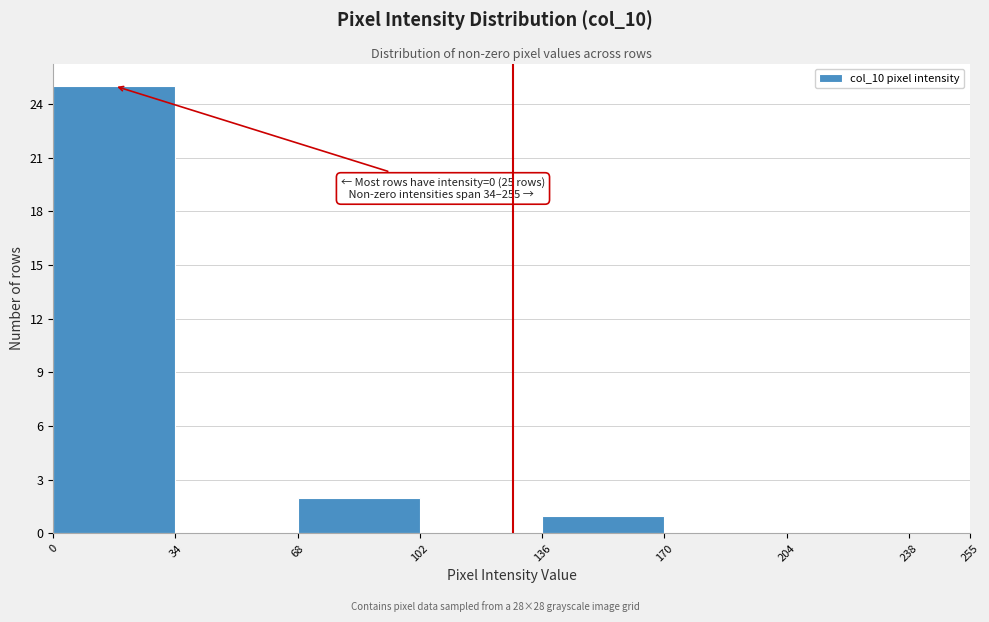

Over which range of the x-axis is the bar tallest?

0 to 34